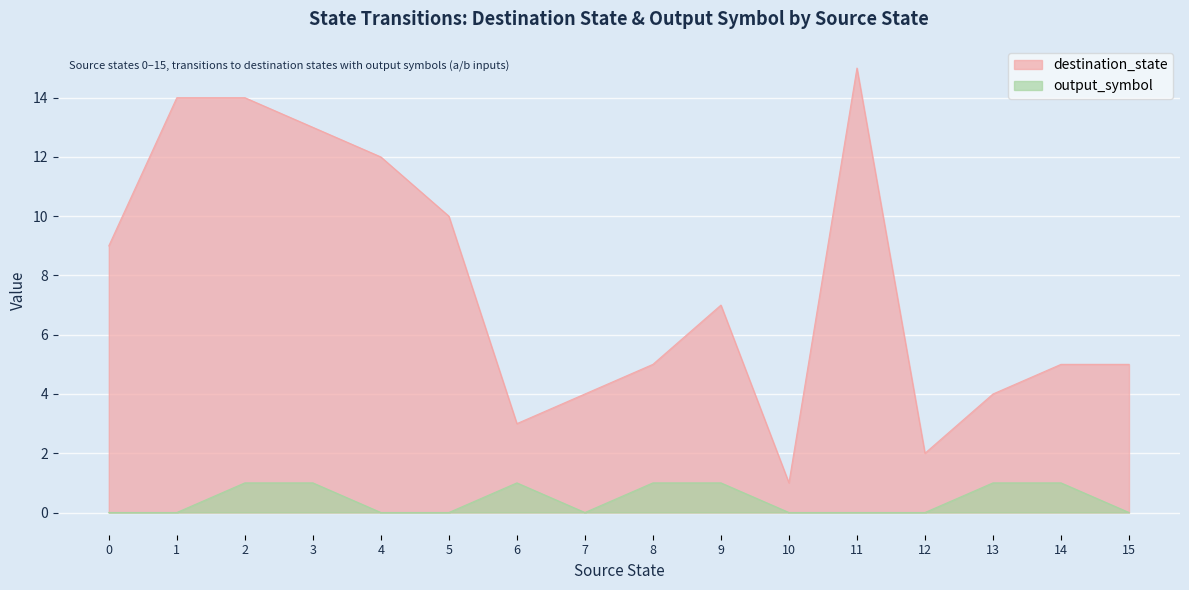

What is the value of the output_symbol point at the 4th from the left?

1